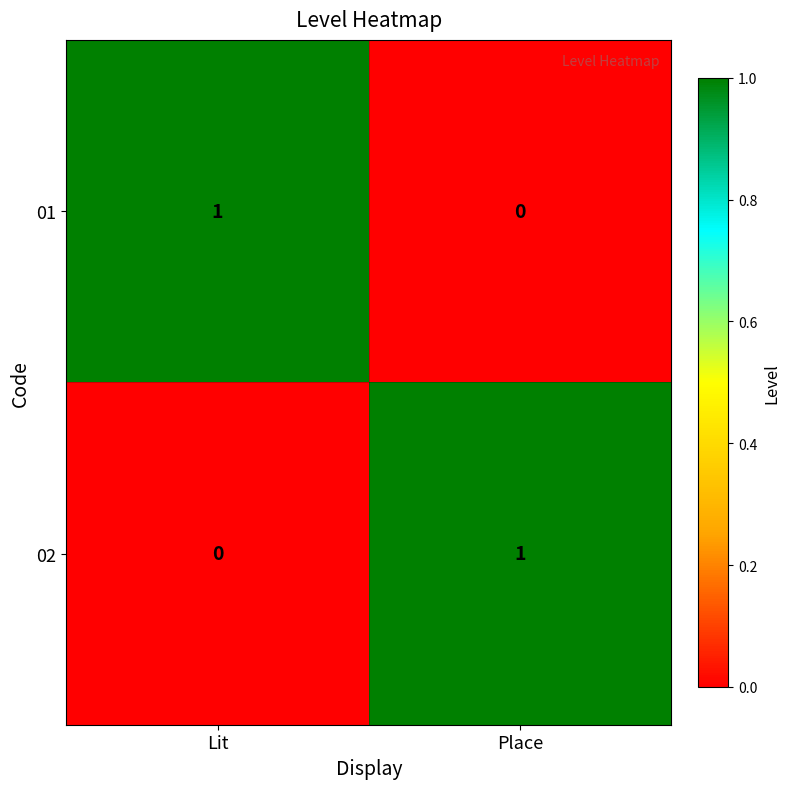

Which category has the highest value in the 01 series?

Lit